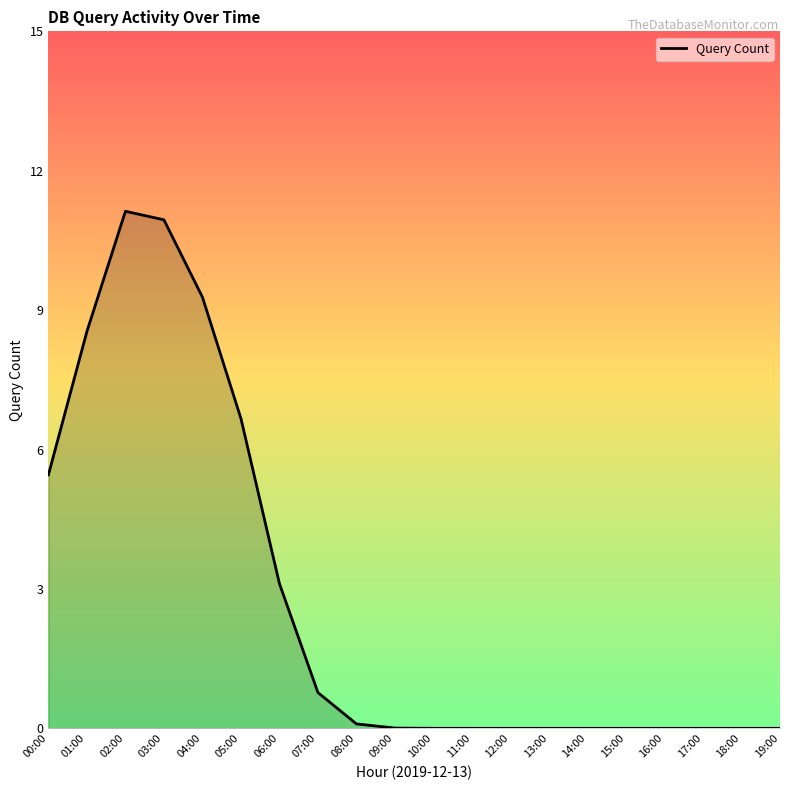

At which category does the data reach its first local peak?

02:00